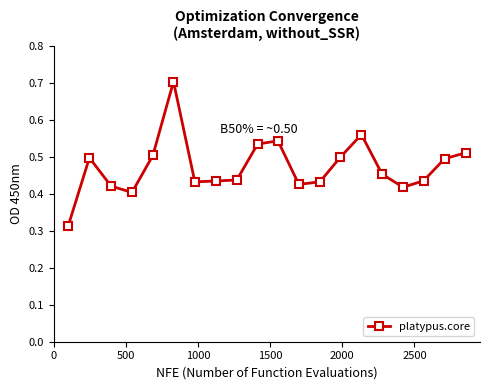

How many values are between 0 and 1?

20